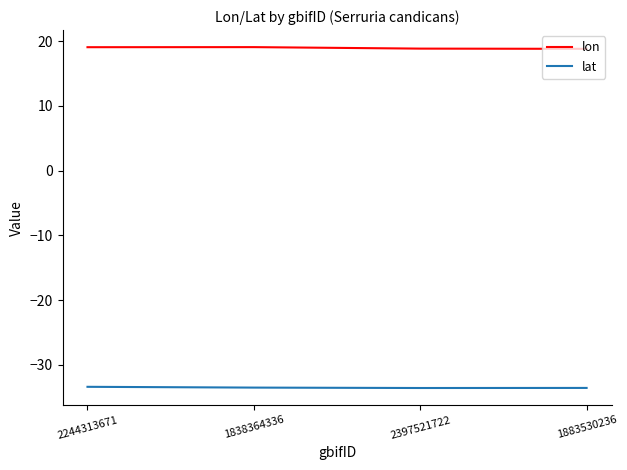

What is the total value across all series at 2244313671?

-14.4